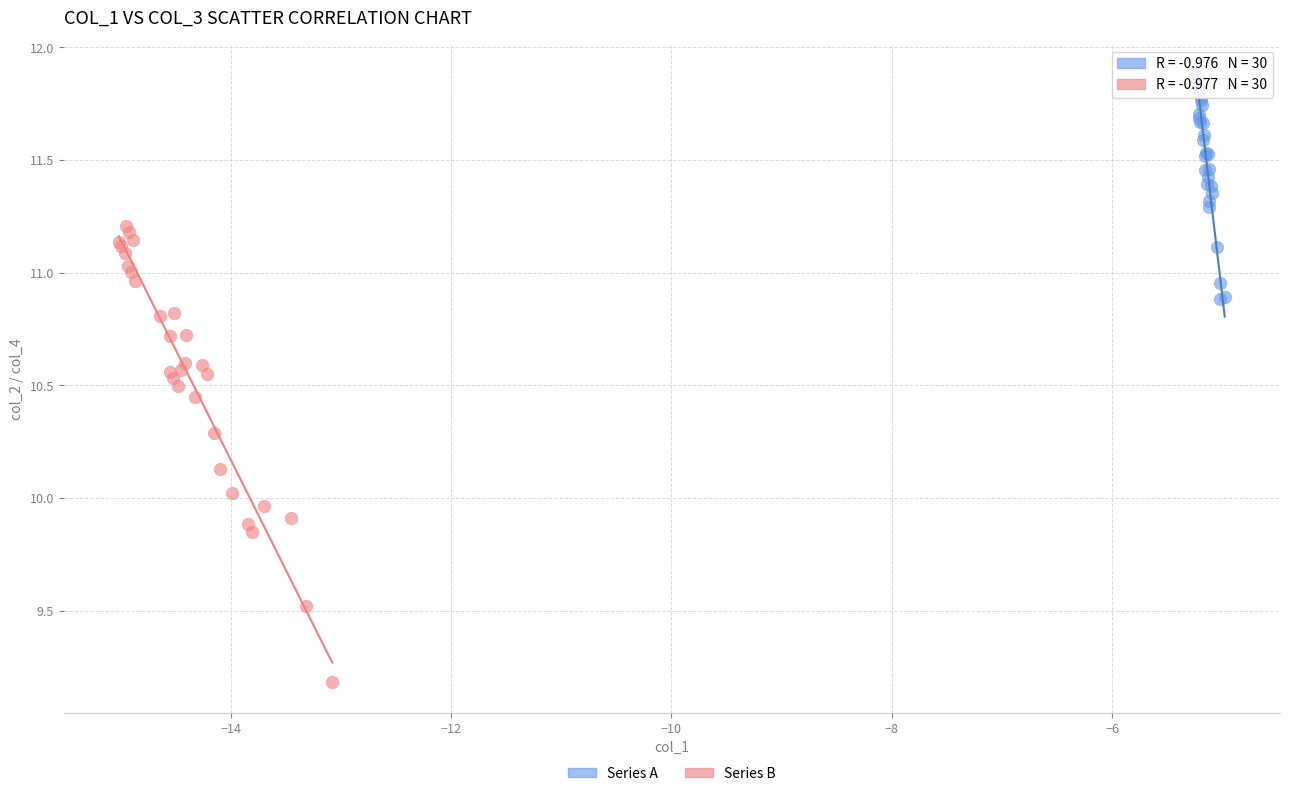

Which series contains the lowest Y value?

Series B